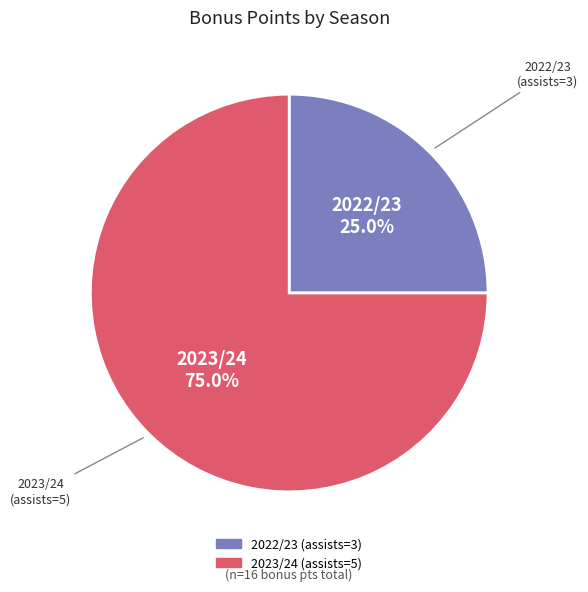

To the nearest percent, what portion does 2022/23 (assists=3) represent?

25%